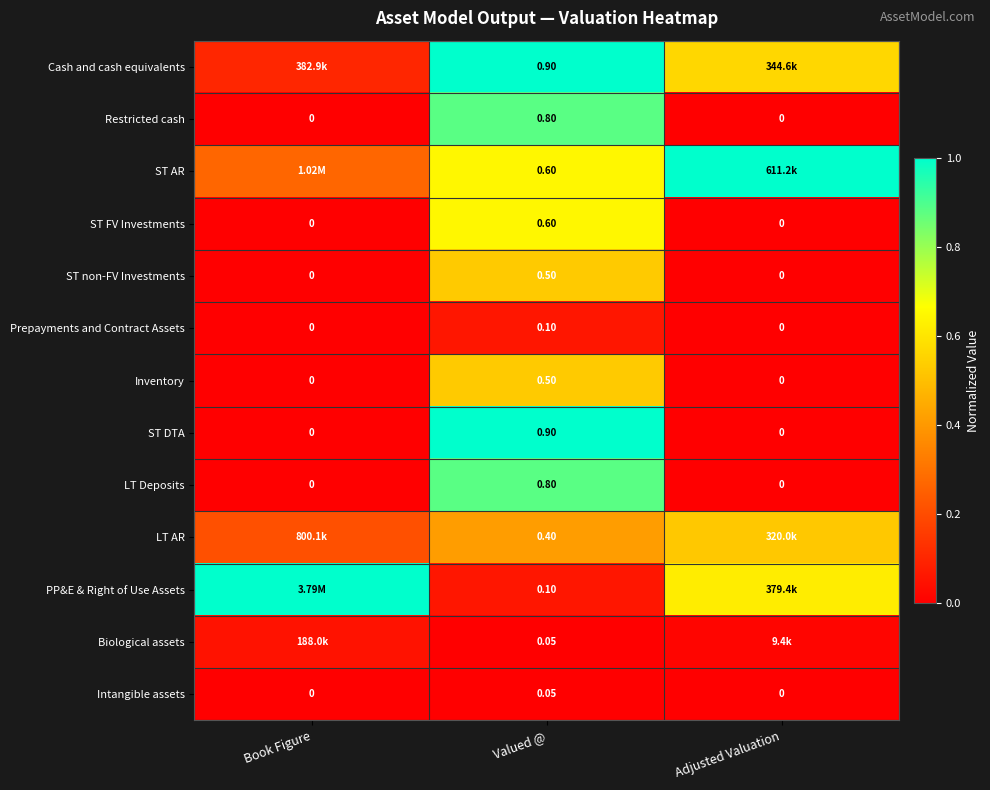

At which label does Restricted cash reach its peak?

Valued @